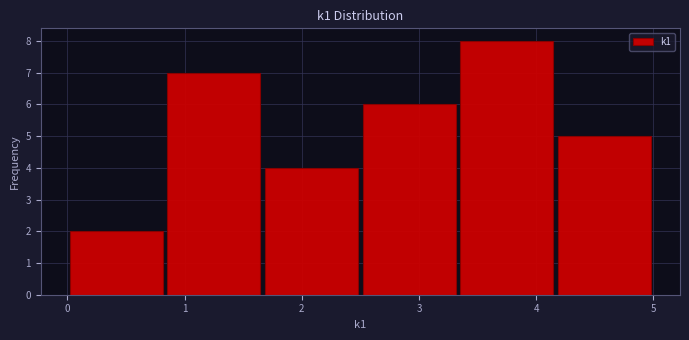

Reading left to right, transcribe this chart: for each bar, give the range it covers on the x-axis and its height. Neither the bar edges nor the heights are printed on the chart, so give them approximately, as read against the axes.

0.0 to 0.8: 2
0.8 to 1.7: 7
1.7 to 2.5: 4
2.5 to 3.3: 6
3.3 to 4.2: 8
4.2 to 5.0: 5